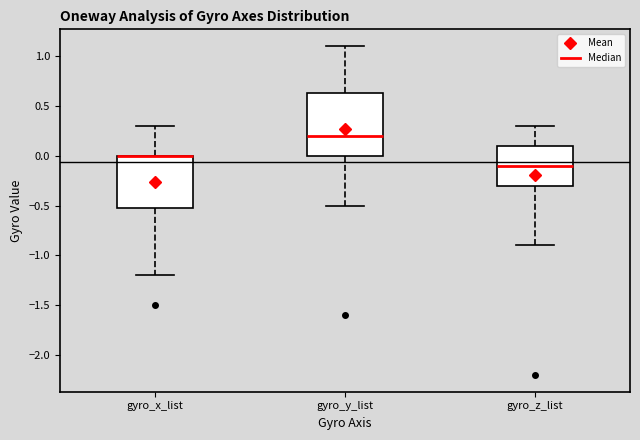

Reading left to right, transcribe this box plot: for each box, give where its median line is, the range the box spans, and where its two whiskers end, as read against the y-axis. The values are not printed on the chart, so give them approximately, as read against the axis.

gyro_x_list: median 0.00 (drawn on the box's upper edge), box -0.50 to 0.00, whiskers -1.20 to 0.30
gyro_y_list: median 0.20, box 0.00 to 0.65, whiskers -0.50 to 1.10
gyro_z_list: median -0.10, box -0.30 to 0.10, whiskers -0.90 to 0.30